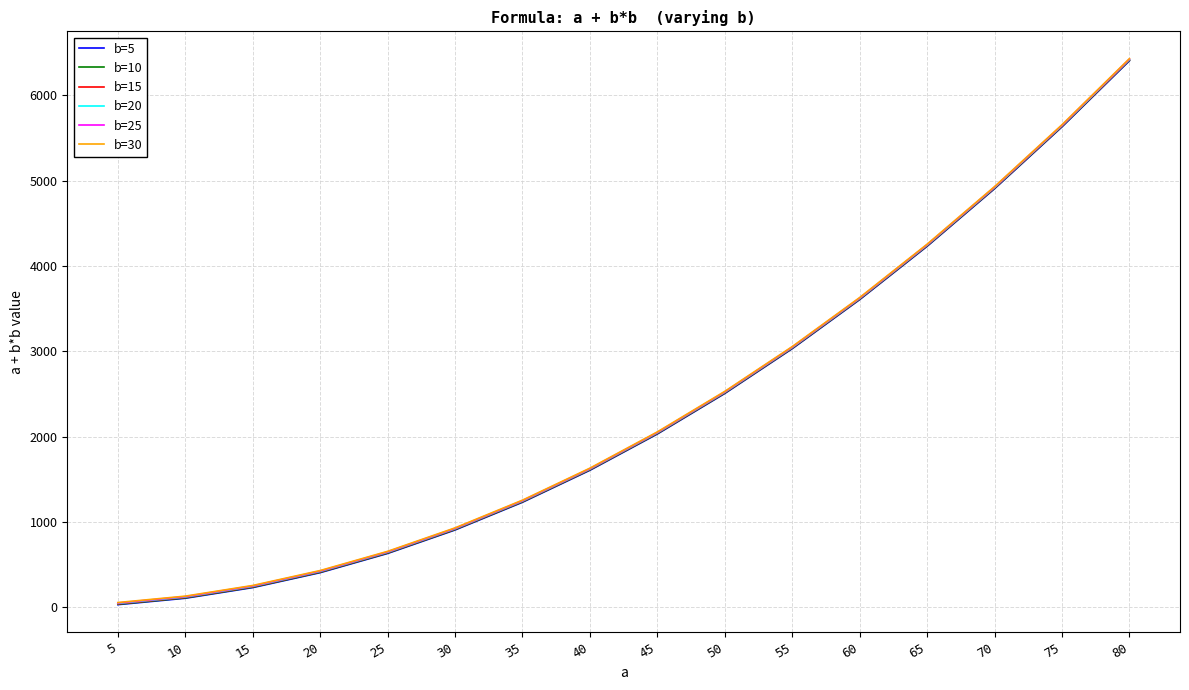

True or false: b=5 and b=10 intersect in this chart.

False